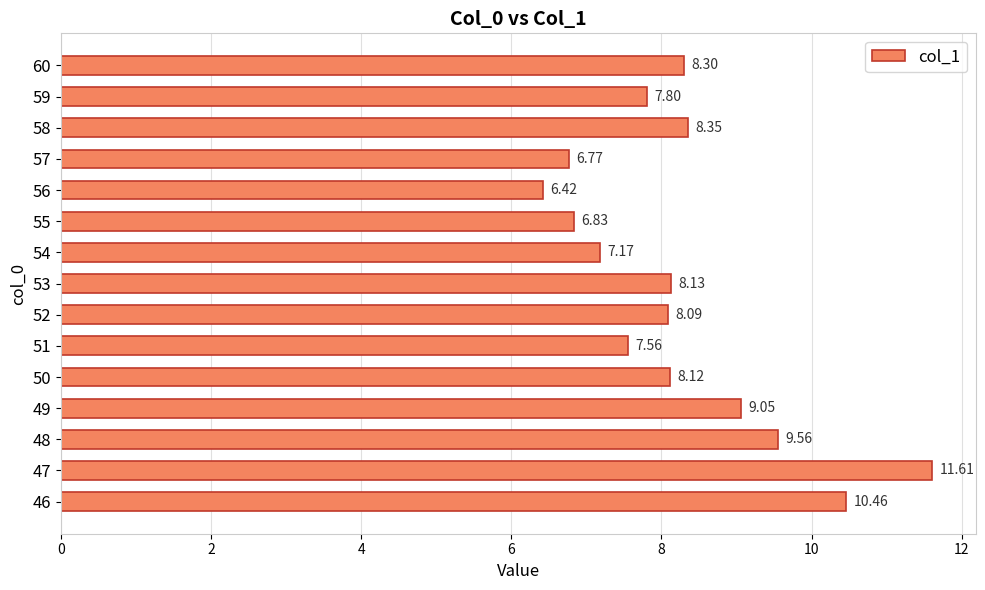

What is the difference between the second highest and minimum values?

4.0